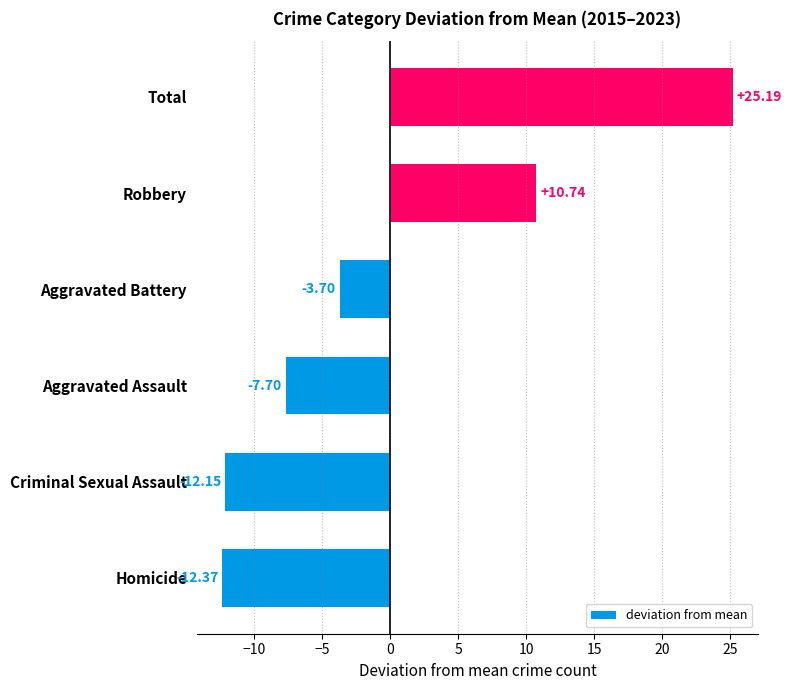

Where is the data nearest to the value 6?

Robbery